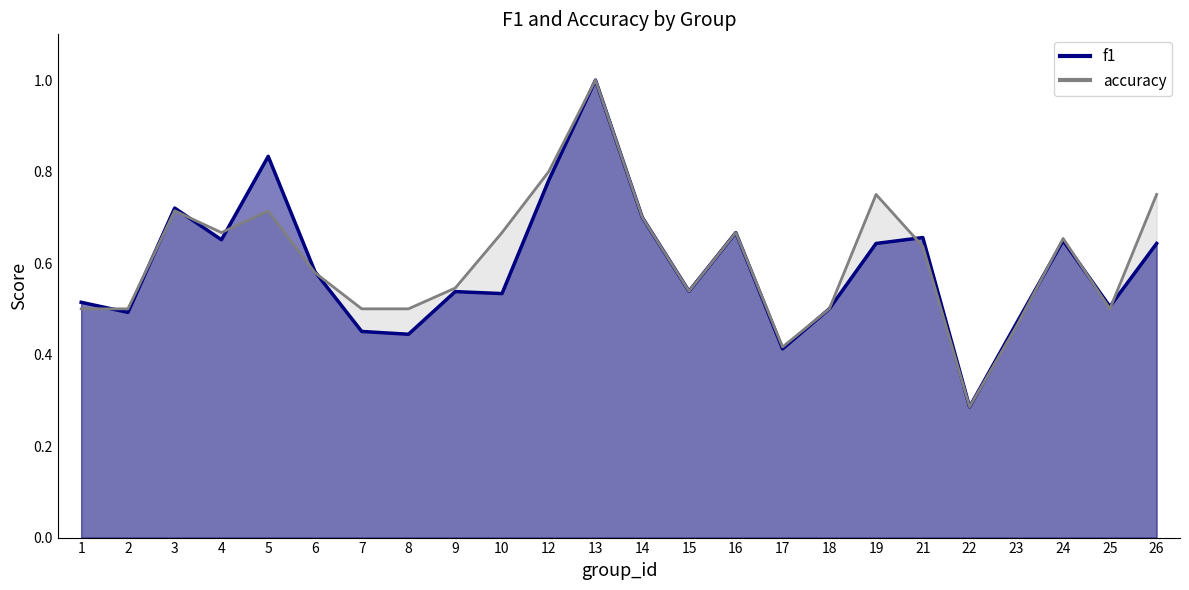

What is the value of the accuracy point at the 23rd from the left?

0.5